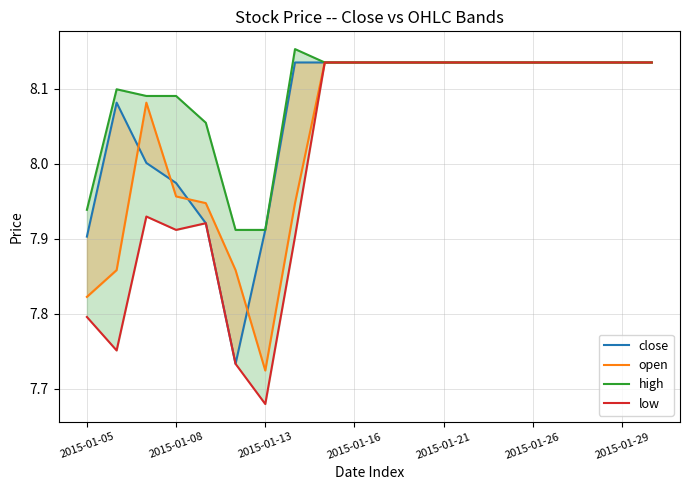

How many high values are between 8 and 9?

17